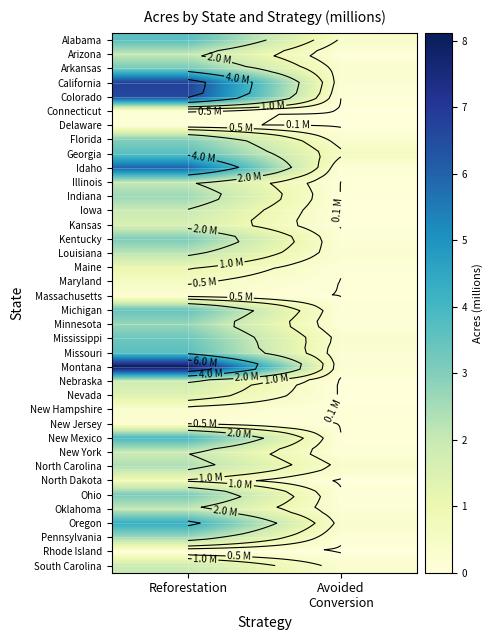

How many values in the Colorado series exceed 6?

1